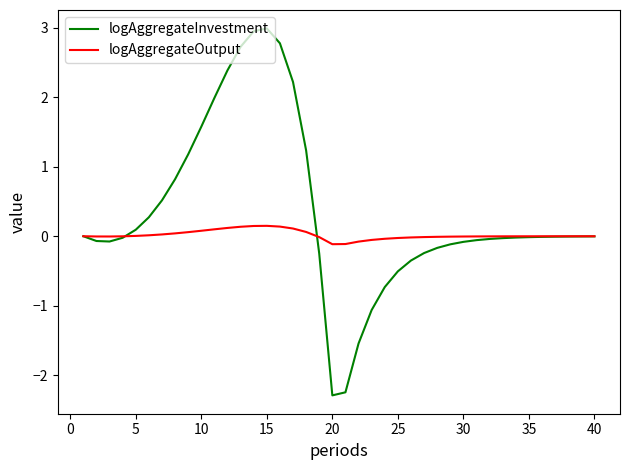

In logAggregateInvestment, how many points are higher than both neighbors (excluding endpoints)?

1